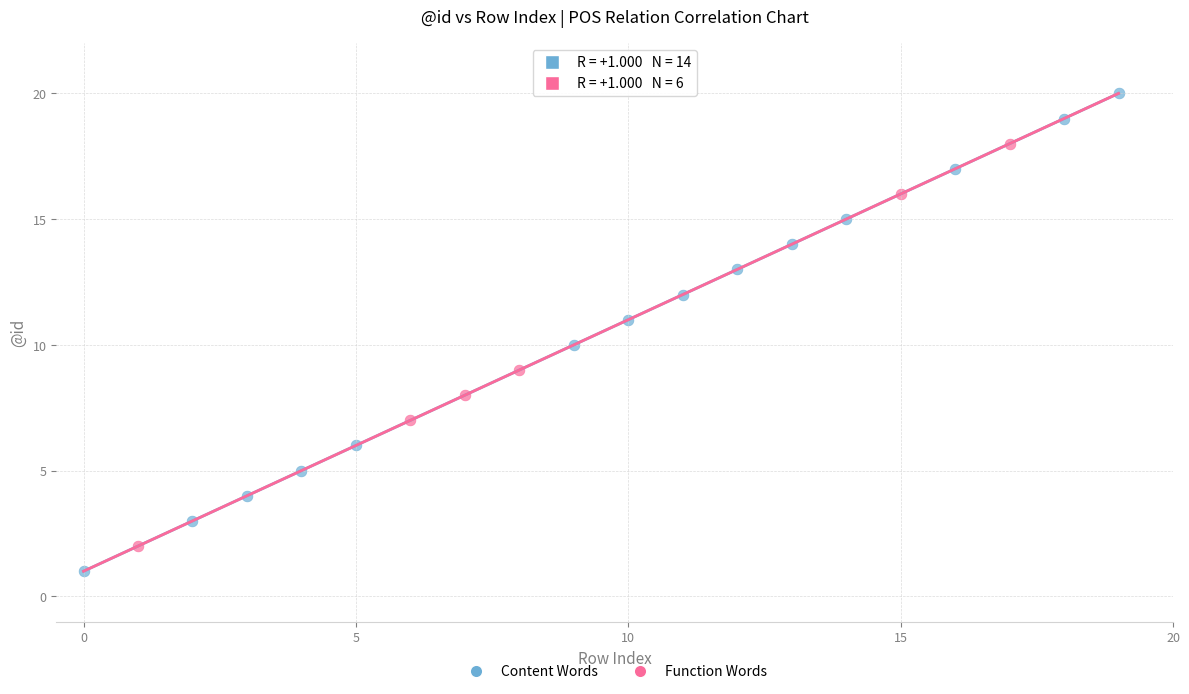

Which series reaches the maximum Y coordinate?

Content Words